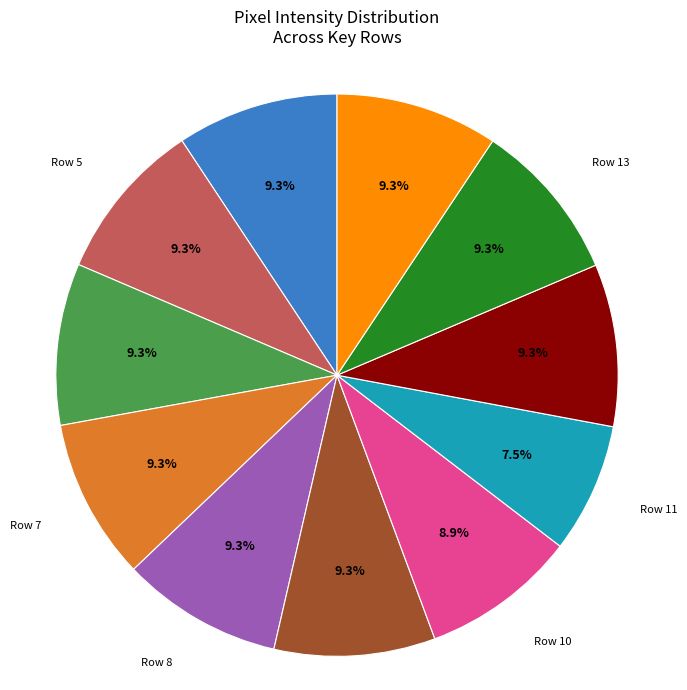

Does any single category account for the majority?

No